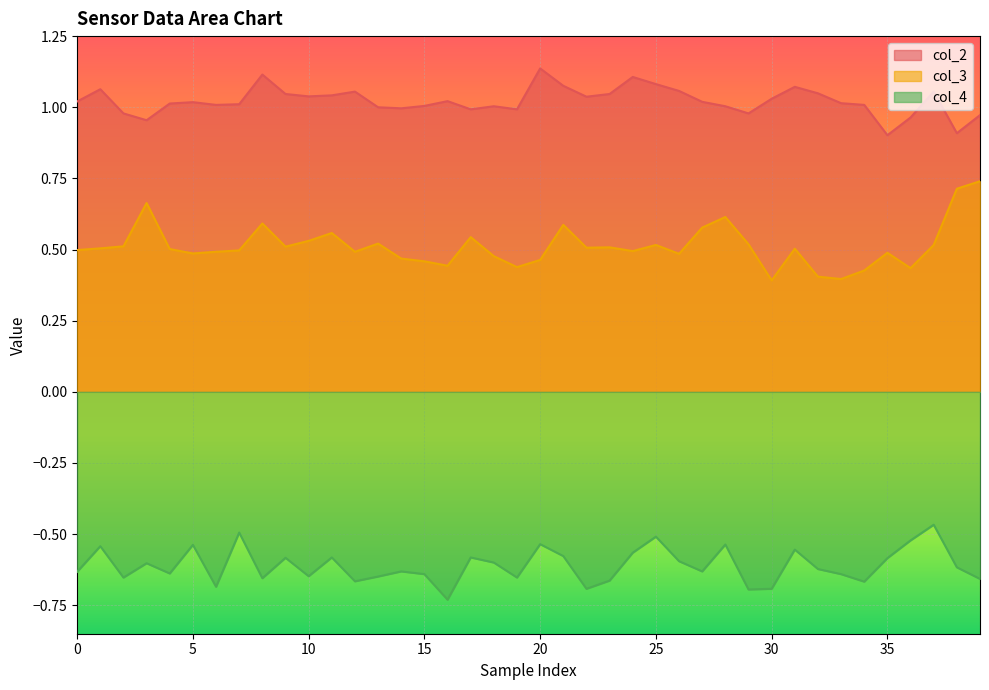

Between 37 and 35, which is larger?

37